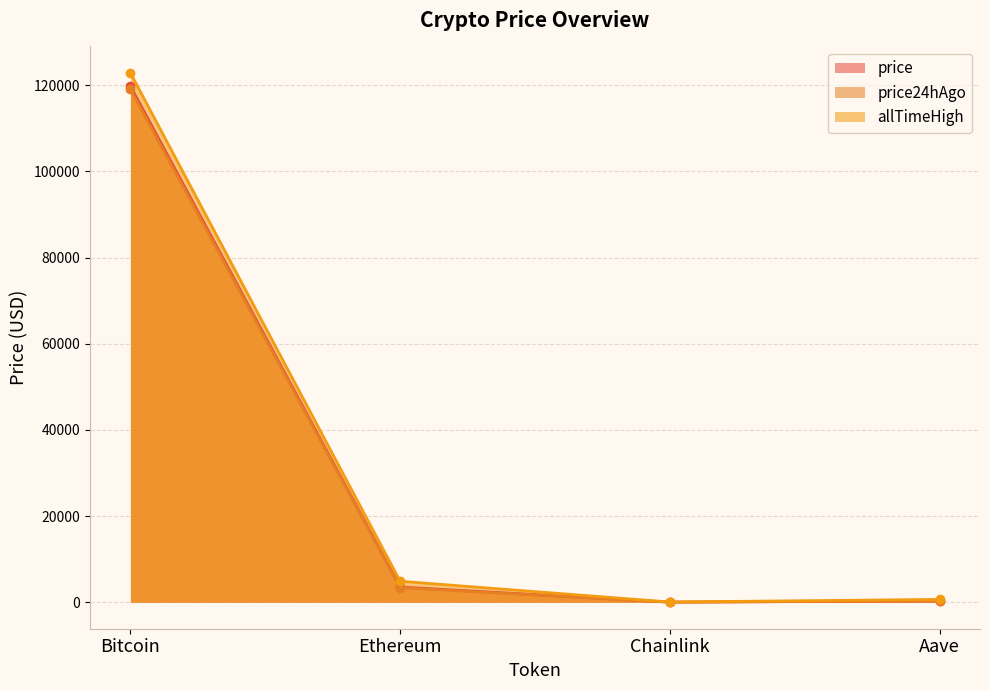

In allTimeHigh, how many points are lower than both neighbors (excluding endpoints)?

1